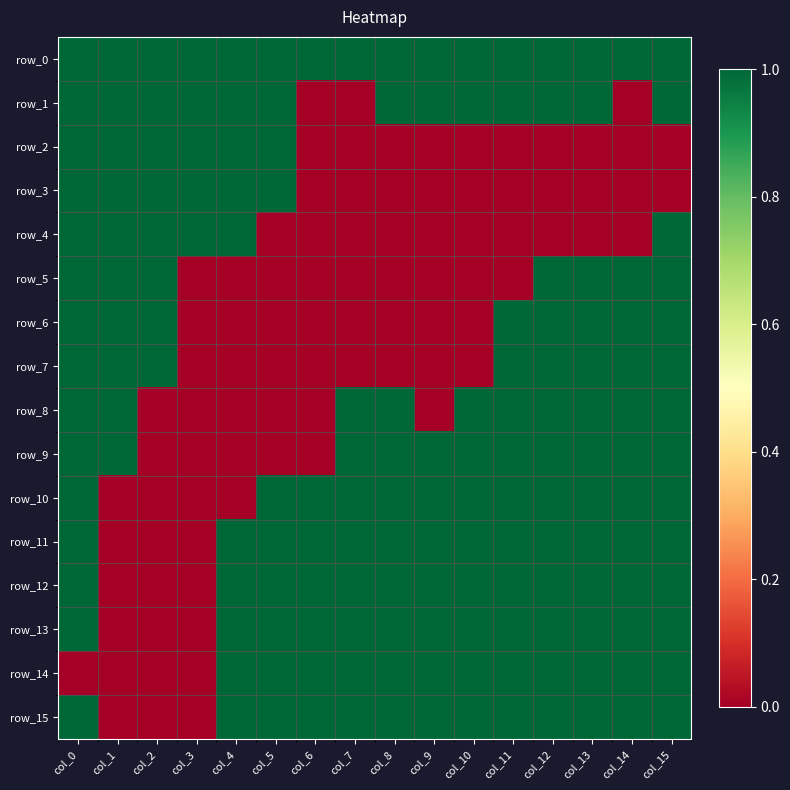

Between col_14 and col_0, which is larger?

col_14